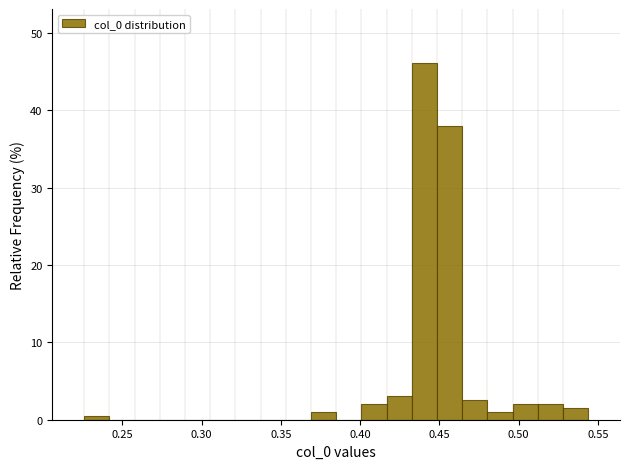

Read against the x-axis, roughly where is the centre of the tallest bar?

0.440